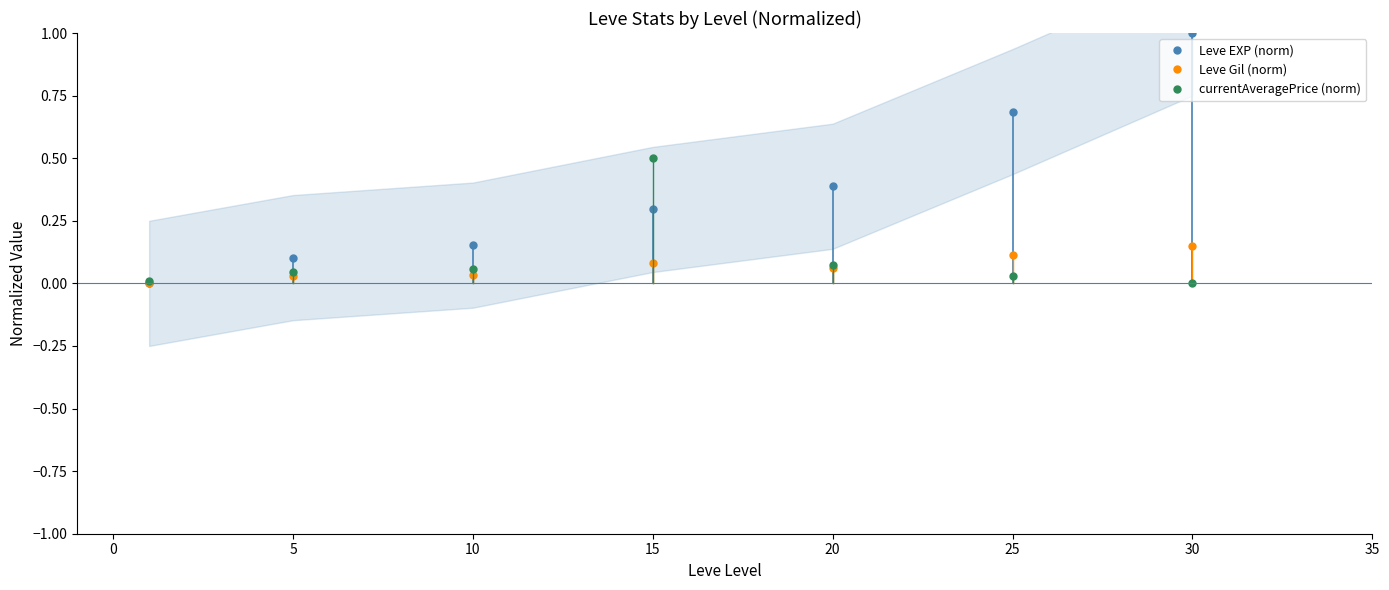

At how many categories does at least one series exceed 0?

7